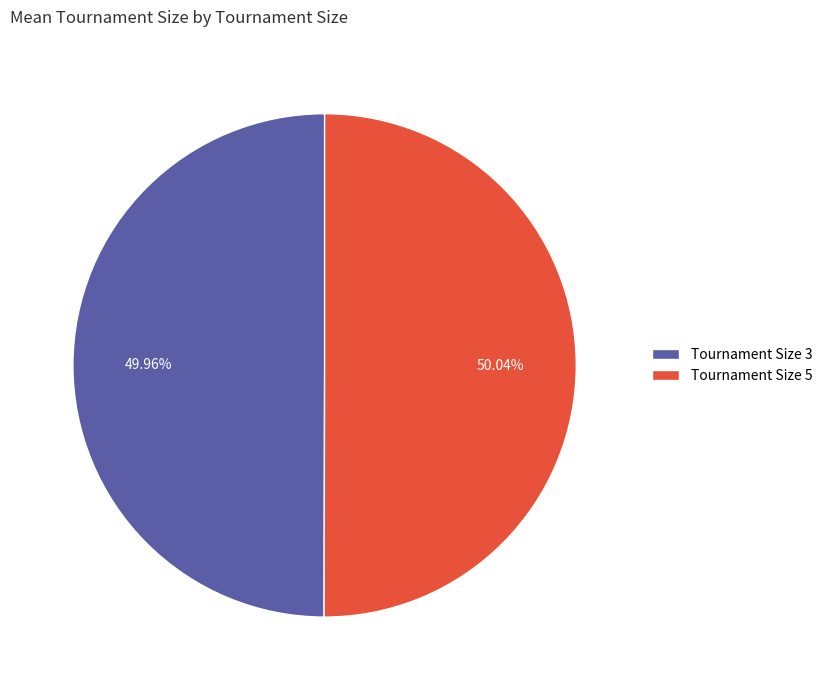

Approximately how many times larger is the value at Tournament Size 5 compared to Tournament Size 3?

1.0